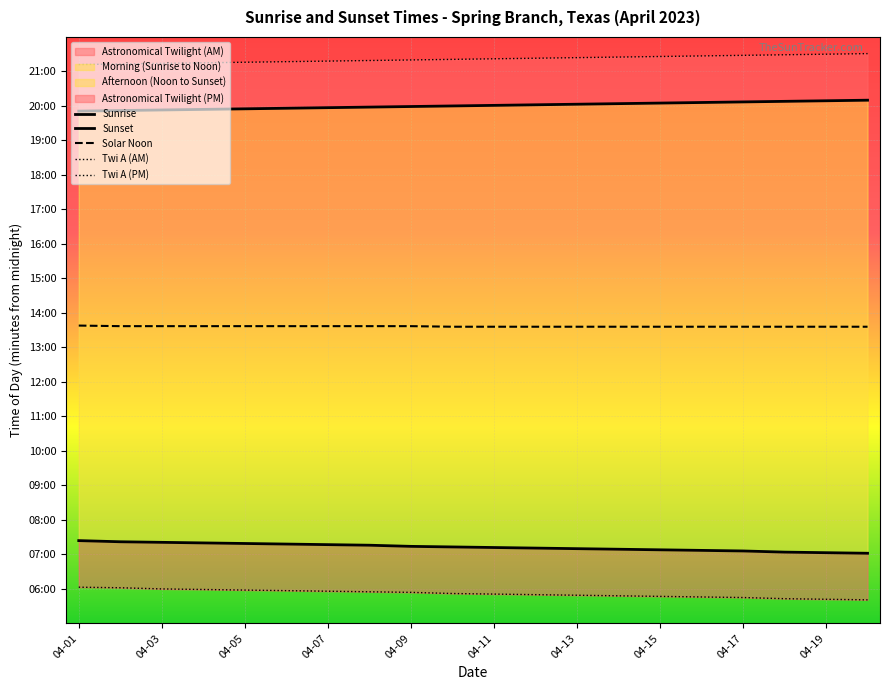

Which series has the largest range (max minus min)?

Sunrise